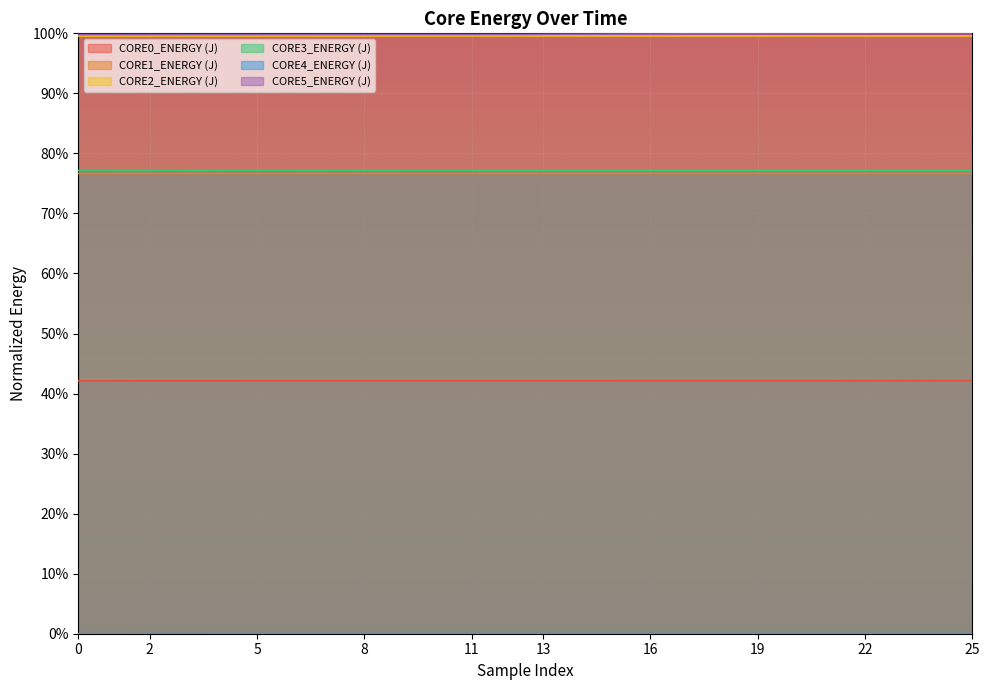

At which category is the sum across all series the highest?

25